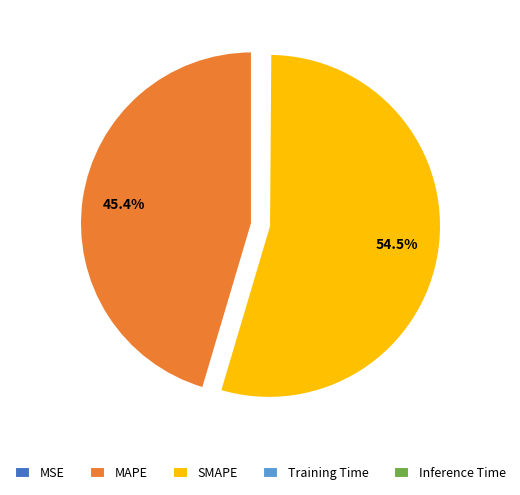

Combined, do MAPE and SMAPE account for over 50%?

Yes